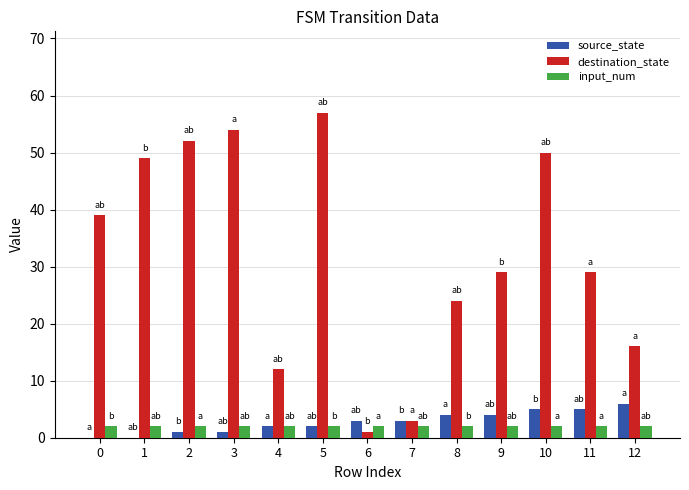

Which series changed the most between 4 and 8?

destination_state